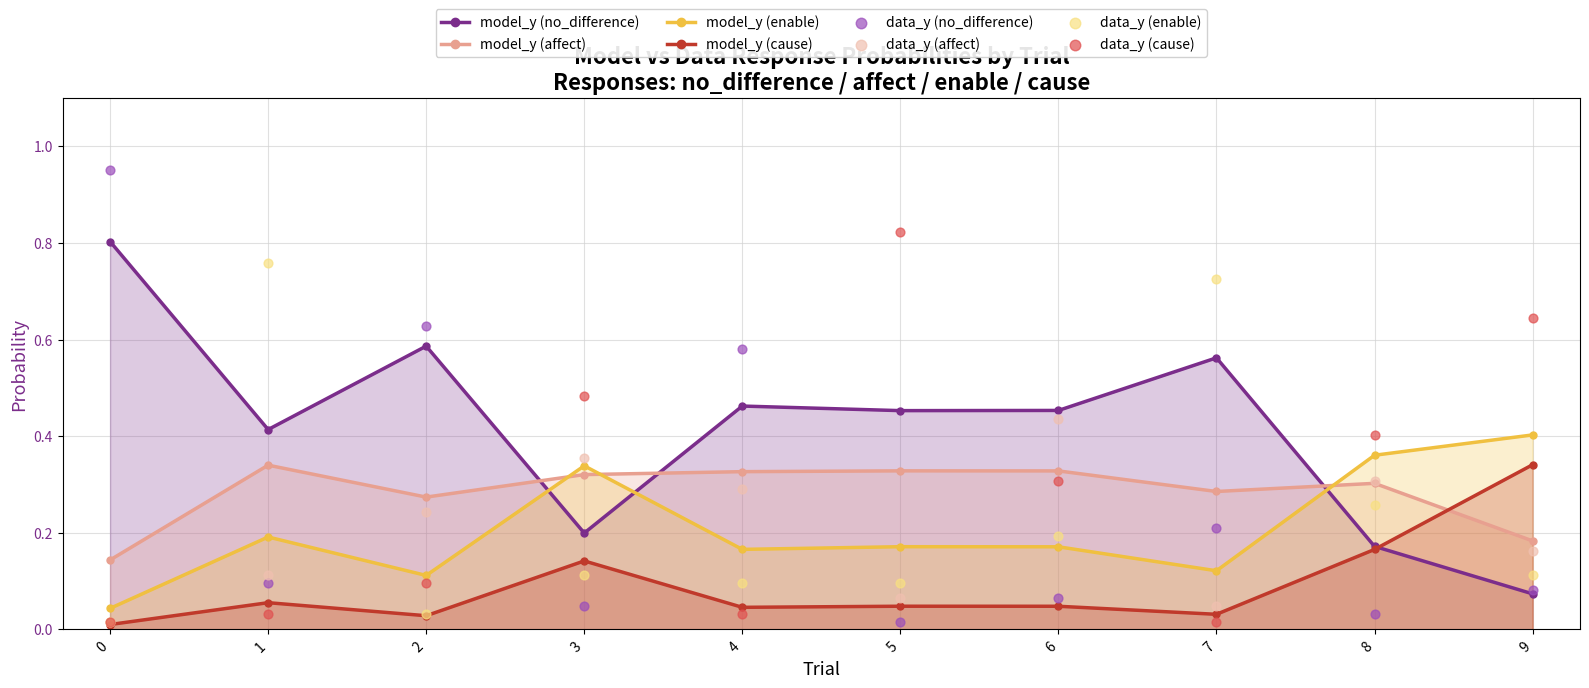

Is the value of model_y (cause) at 8 greater than the value of model_y (no_difference) at 2?

No